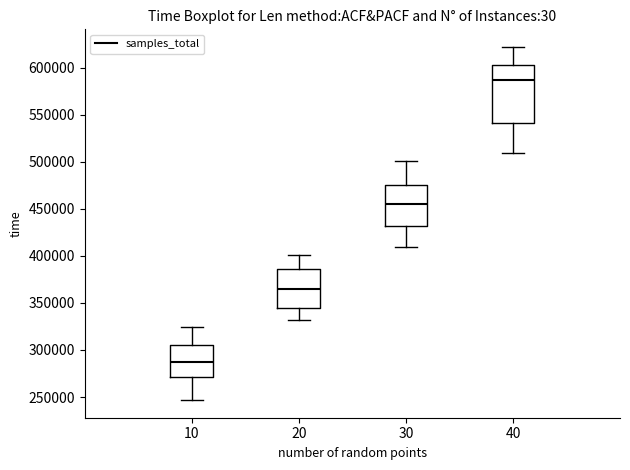

Which box is the tallest, from its lower edge to its upper edge?

40